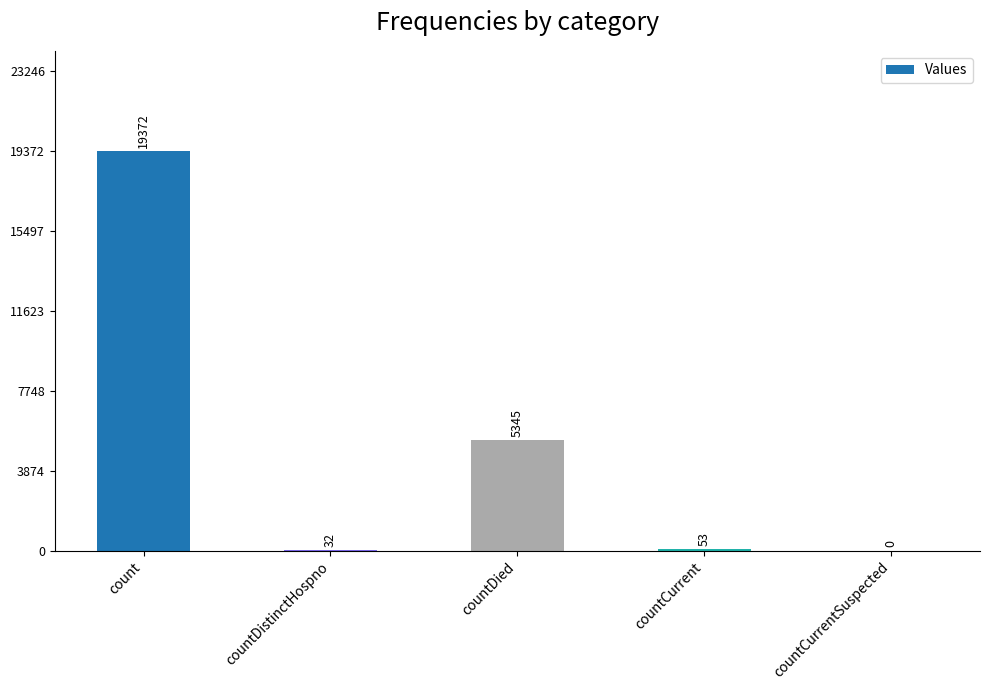

How many series are shown in this chart?

1